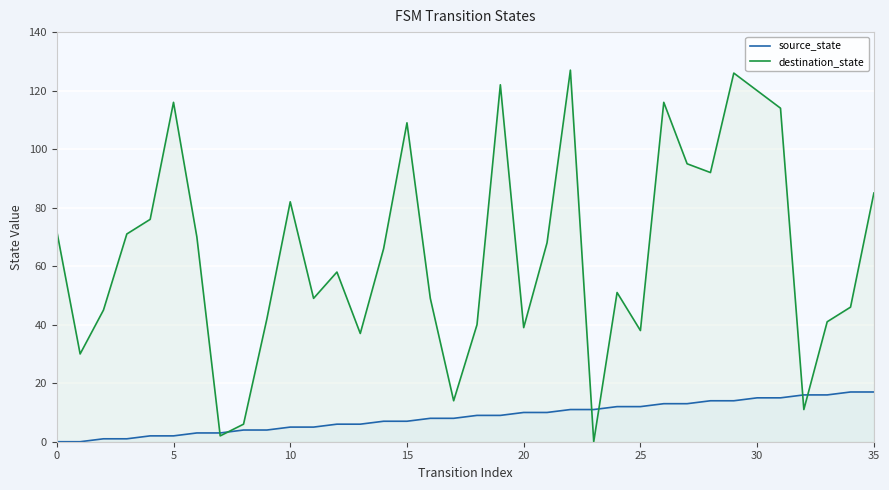

Rank the series by their maximum value, from lowest to highest.

source_state, destination_state